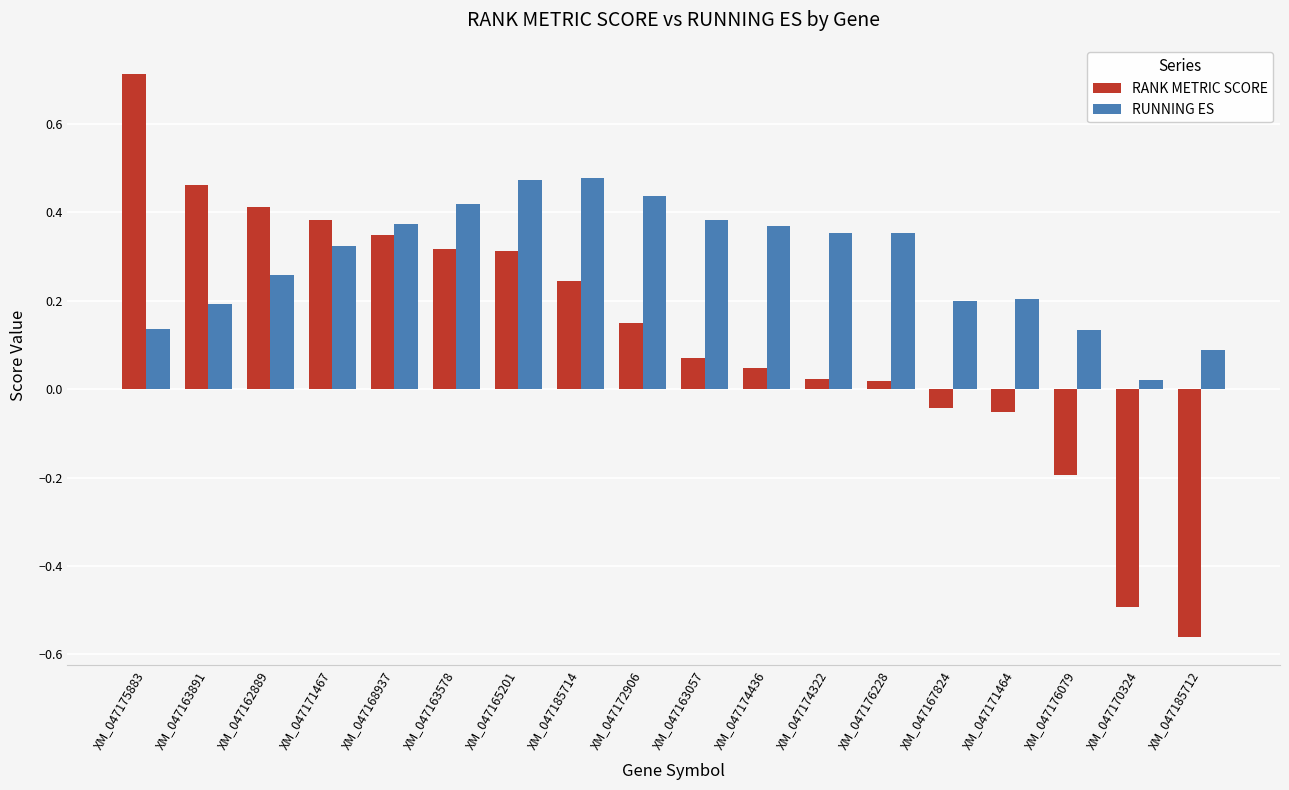

What are all the series names shown in the legend?

RANK METRIC SCORE, RUNNING ES